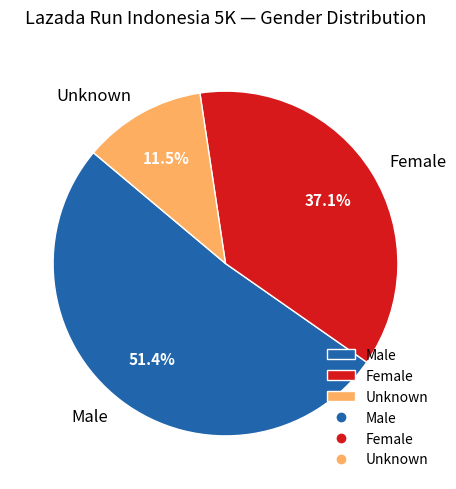

To the nearest percent, what is the difference between the largest and smallest slice percentages?

40%